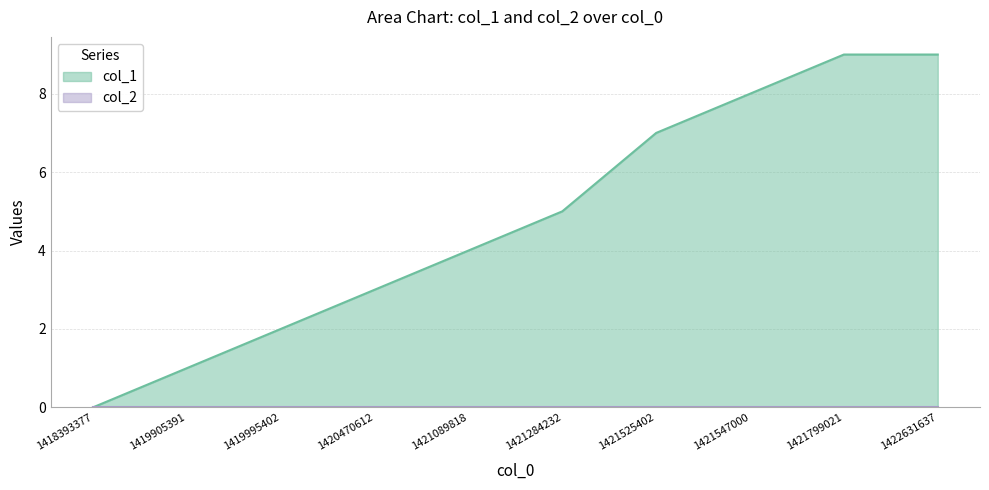

Reading left to right, transcribe all the data shown in this chart.

0	1	2	3	4	5	7	8	9	9